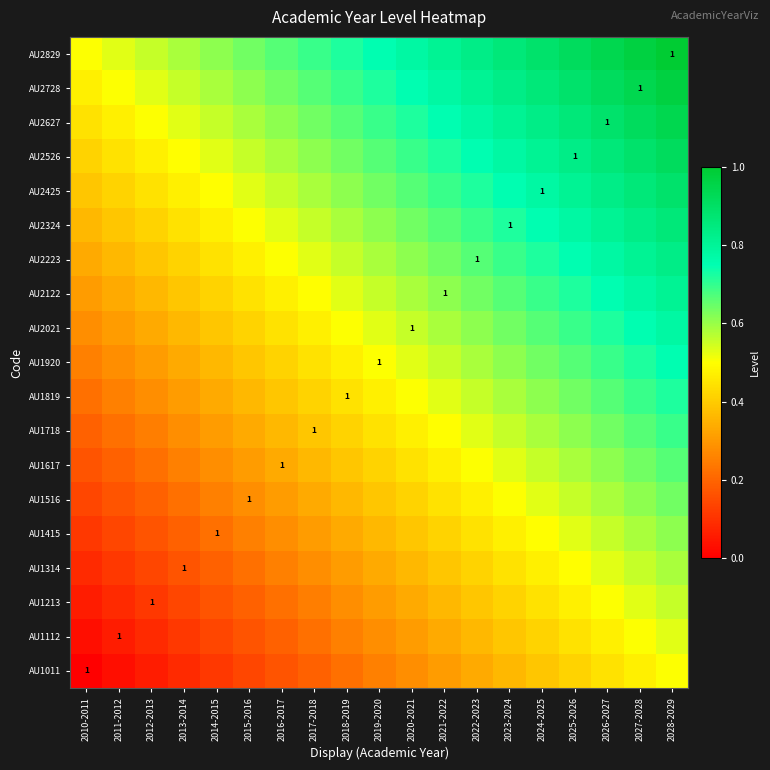

The value of AU1920 at 2028-2029 is 0.3. True or false?

False